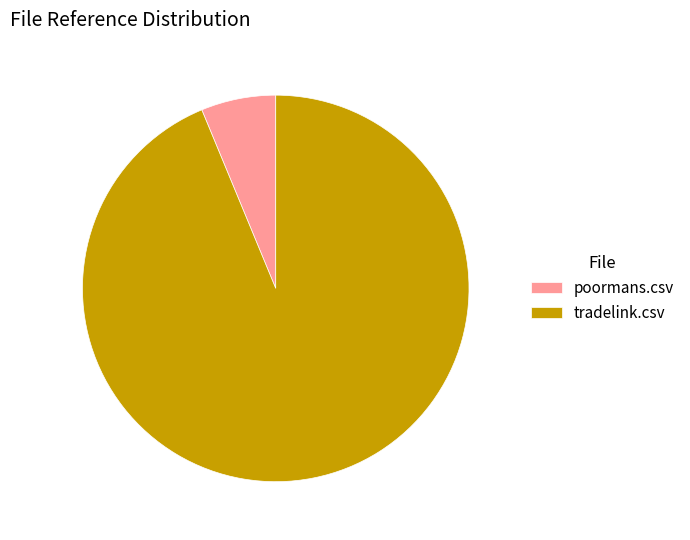

How many slices are in this pie chart?

2